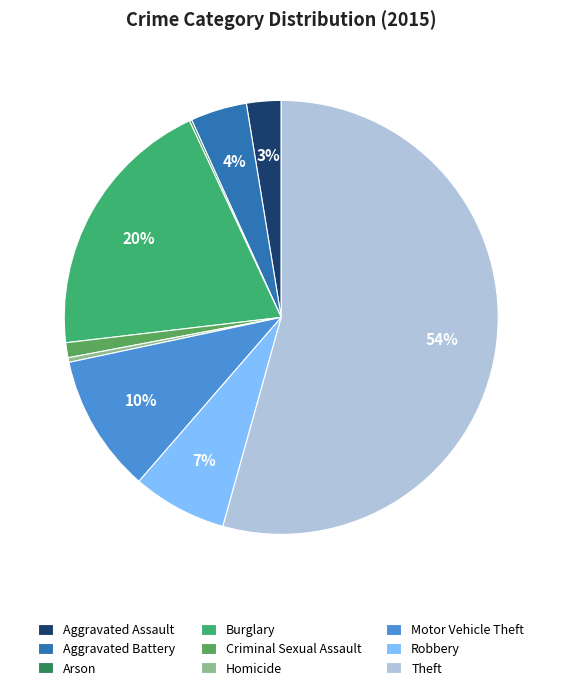

To the nearest percent, what is the average slice percentage?

11%